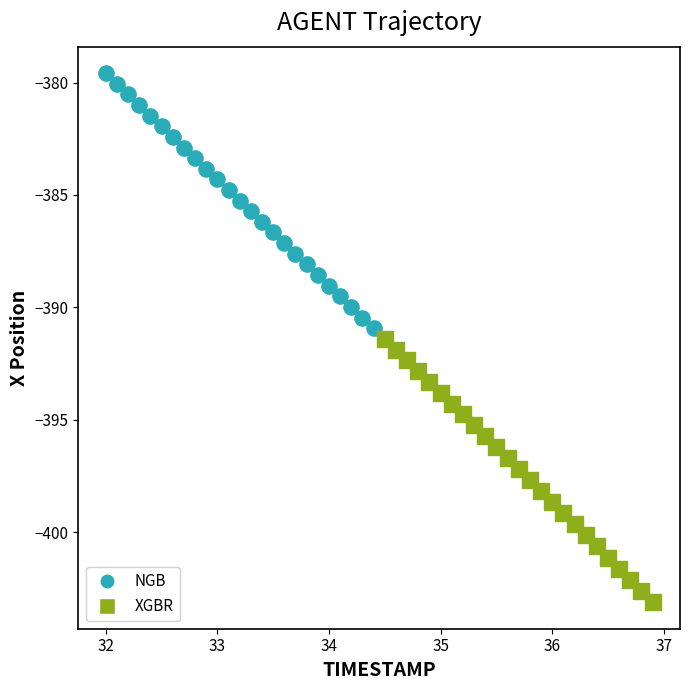

Which series reaches the minimum Y coordinate?

XGBR